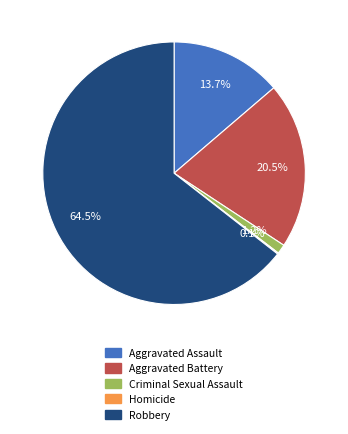

To the nearest percent, what portion does Criminal Sexual Assault represent?

1%